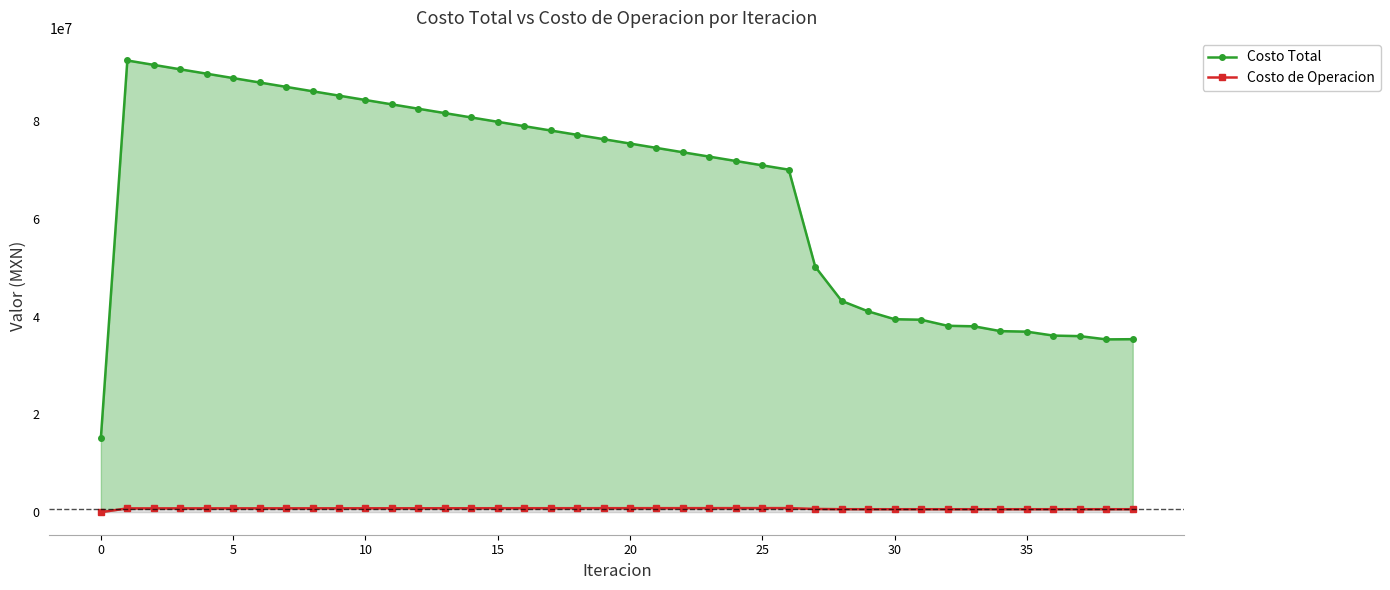

What is the average value of the Costo de Operacion series?

713668.1